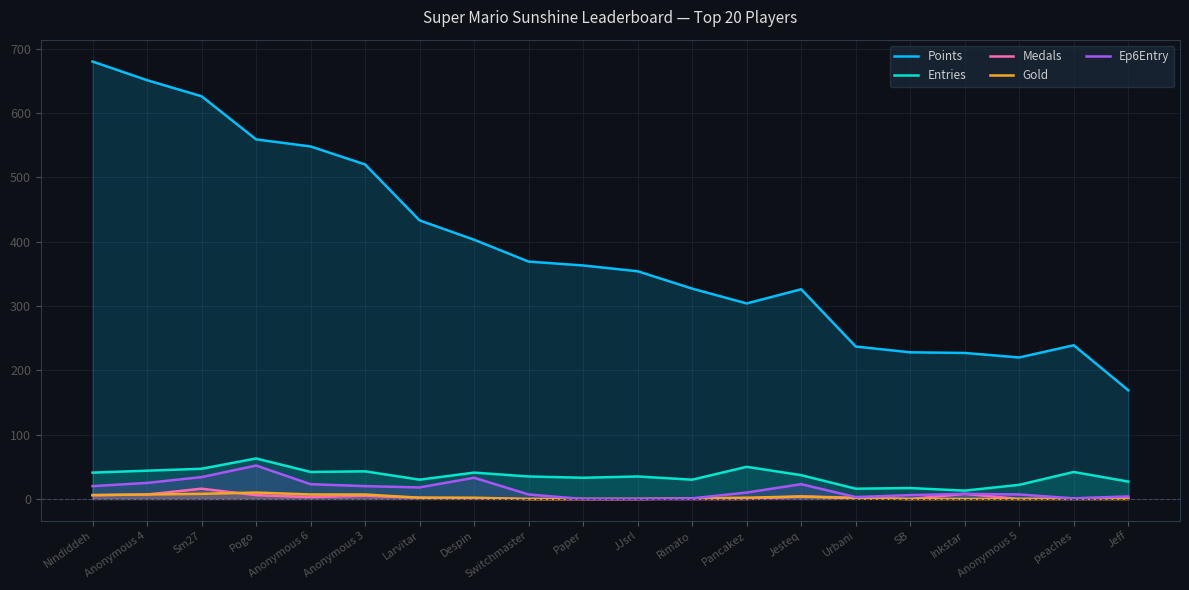

What is the value of the Points point at the 7th from the left?

433